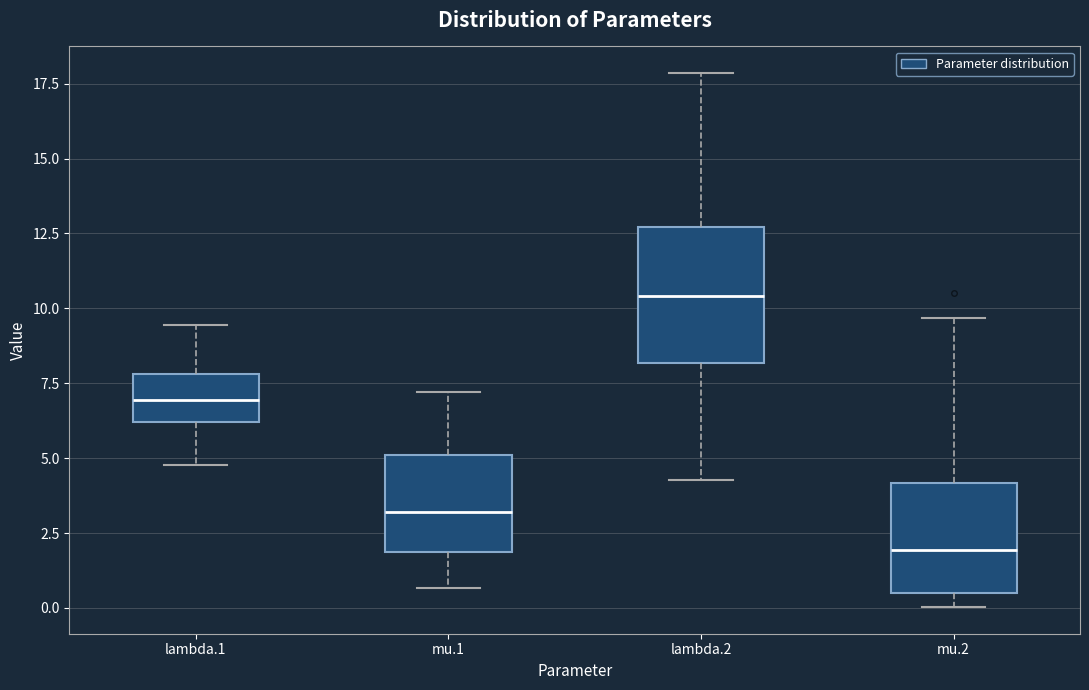

Reading left to right, transcribe this box plot: for each box, give where its median line is, the range the box spans, and where its two whiskers end, as read against the y-axis. The values are not printed on the chart, so give them approximately, as read against the axis.

lambda.1: median 7.0, box 6.0 to 8.0, whiskers 5.0 to 9.5
mu.1: median 3.0, box 2.0 to 5.0, whiskers 0.5 to 7.0
lambda.2: median 10.5, box 8.0 to 12.5, whiskers 4.5 to 18.0
mu.2: median 2.0, box 0.5 to 4.0, whiskers 0.0 to 9.5